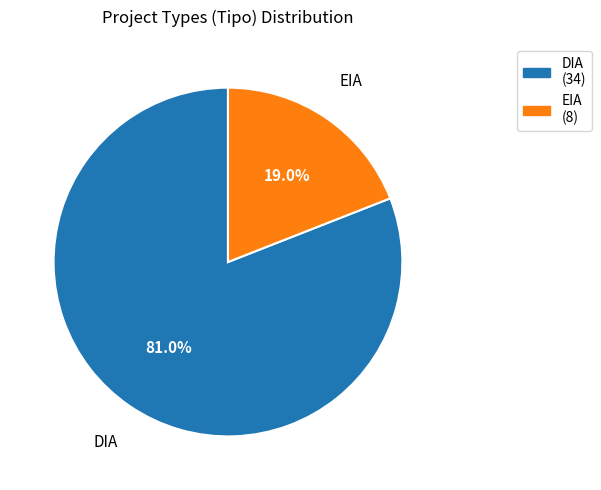

What portion of the pie excludes EIA?

81.0%